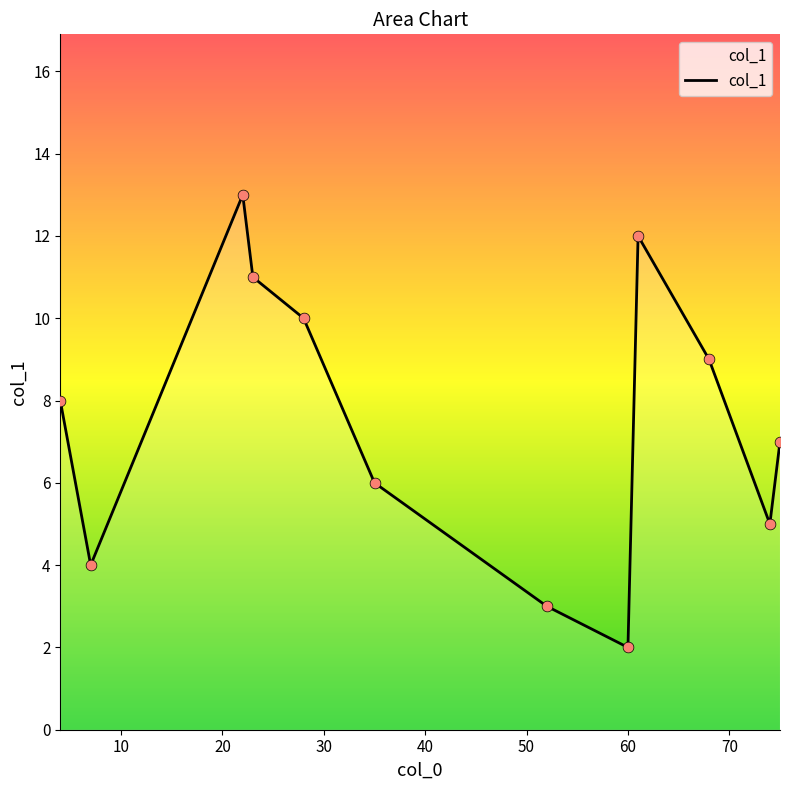

What is the smallest value displayed?

2.0